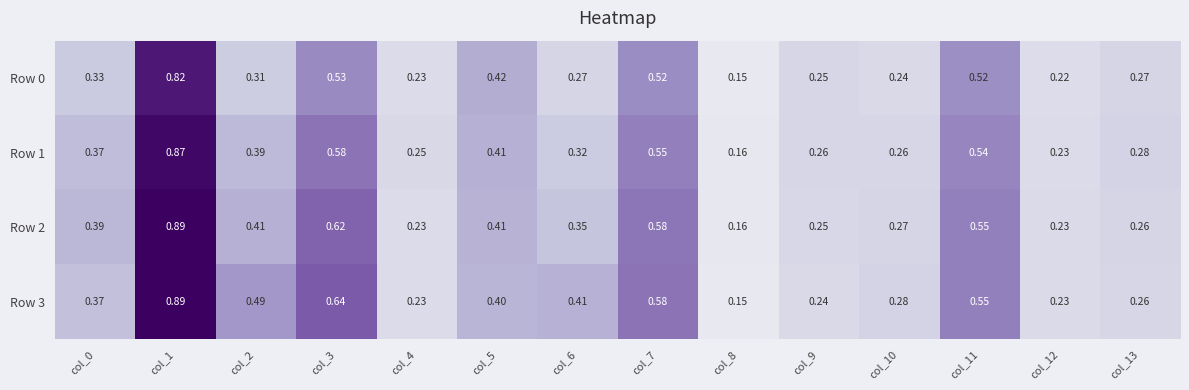

Is the value of Row 1 at col_1 greater than the value of Row 3 at col_8?

Yes